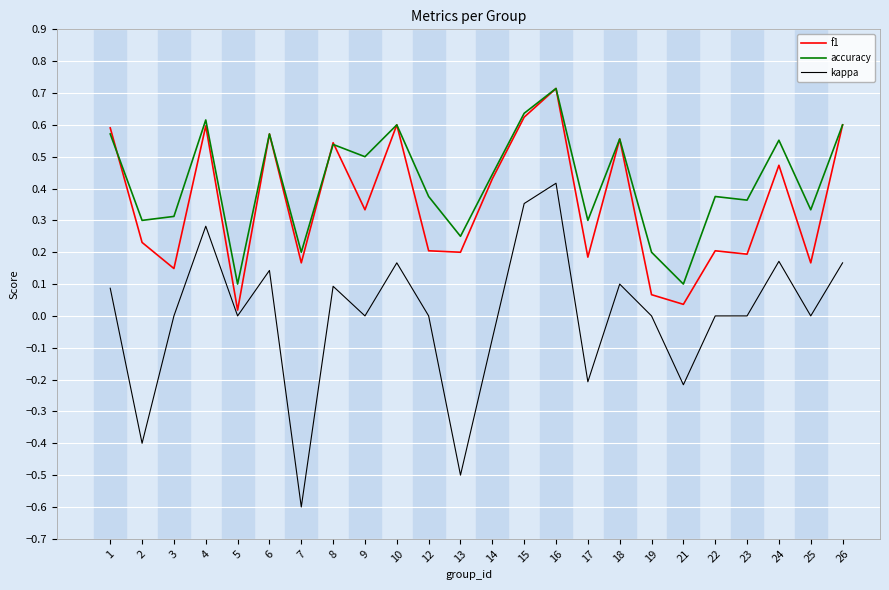

True or false: accuracy and kappa intersect in this chart.

False